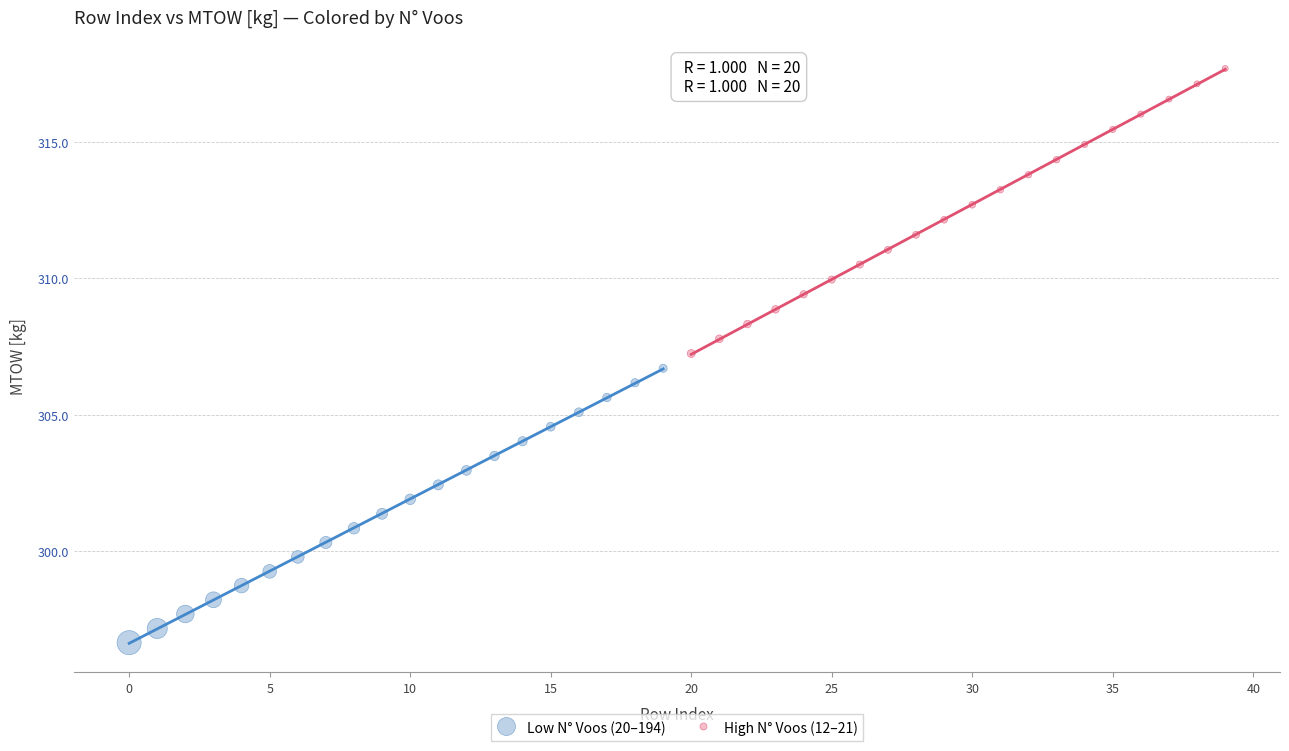

Which series reaches the minimum Y coordinate?

Low N° Voos (20–194)